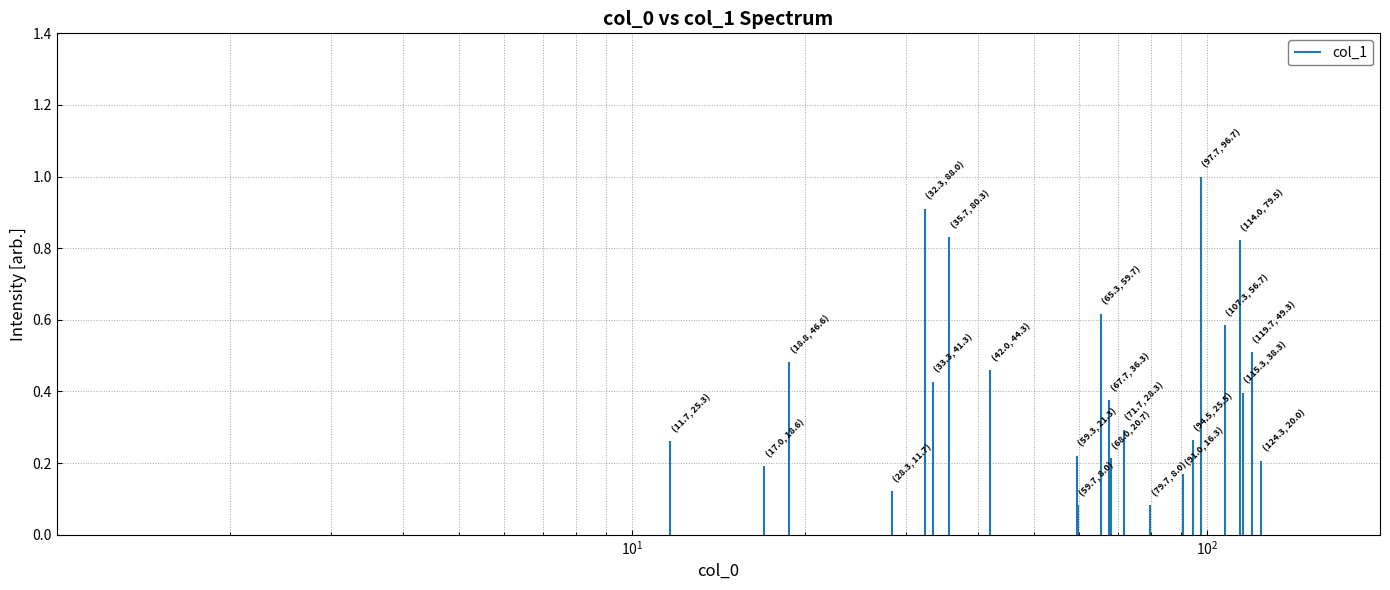

What is the change in value from $\mathdefault{10^{1}}$ to $\mathdefault{10^{2}}$?

+0.3